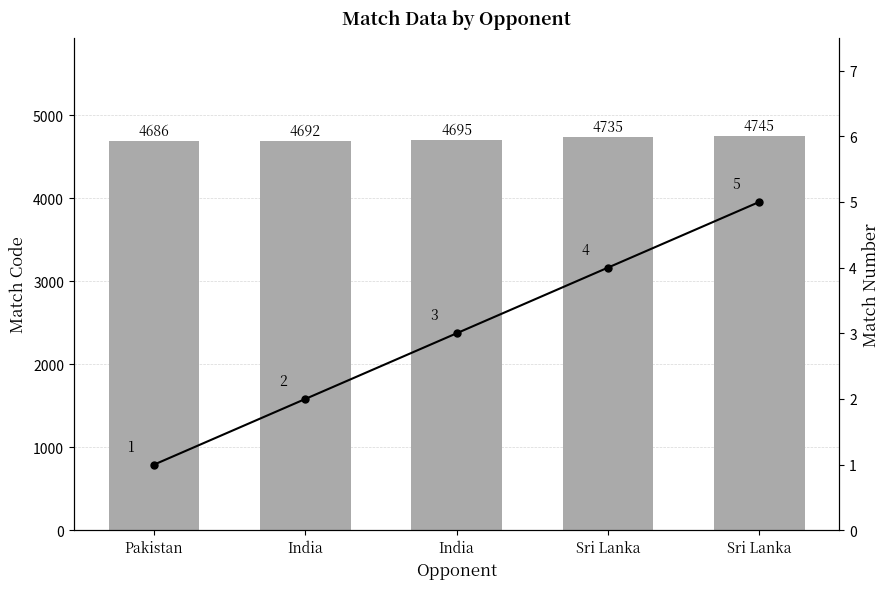

What is the spread (max minus min) of values at India?

4690